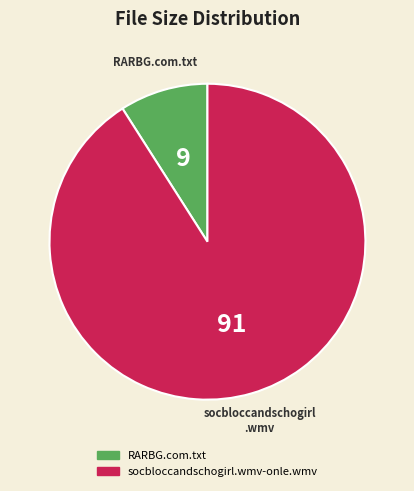

Which slice represents more than half of the pie?

socbloccandschogirl.wmv-onle.wmv